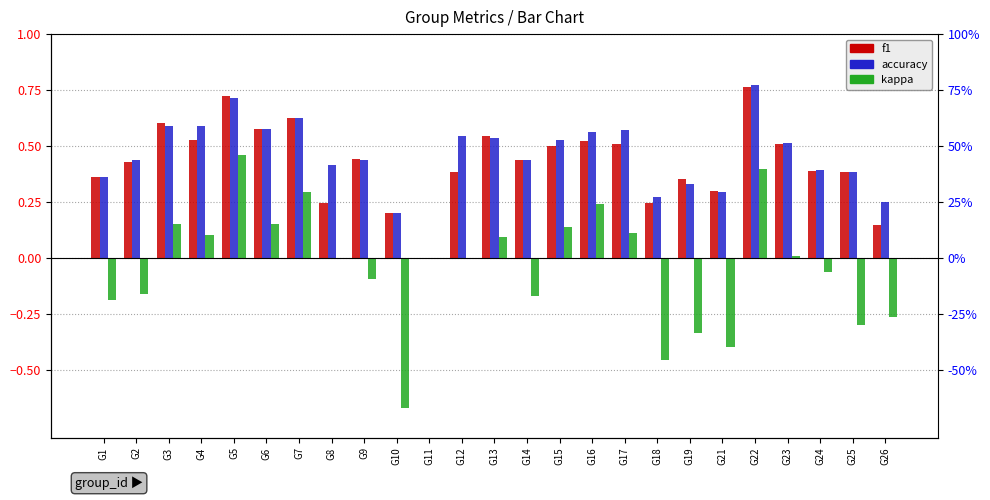

Reading right to left, transcribe all the data shown in this chart.

f1: G26=0.1	G25=0.4	G24=0.4	G23=0.5	G22=0.8	G21=0.3	G19=0.4	G18=0.2	G17=0.5	G16=0.5	G15=0.5	G14=0.4	G13=0.5	G12=0.4	G11=0.0	G10=0.2	G9=0.4	G8=0.2	G7=0.6	G6=0.6	G5=0.7	G4=0.5	G3=0.6	G2=0.4	G1=0.4
accuracy: G26=0.2	G25=0.4	G24=0.4	G23=0.5	G22=0.8	G21=0.3	G19=0.3	G18=0.3	G17=0.6	G16=0.6	G15=0.5	G14=0.4	G13=0.5	G12=0.5	G11=0.0	G10=0.2	G9=0.4	G8=0.4	G7=0.6	G6=0.6	G5=0.7	G4=0.6	G3=0.6	G2=0.4	G1=0.4
kappa: G26=-0.3	G25=-0.3	G24=-0.1	G23=0.0	G22=0.4	G21=-0.4	G19=-0.3	G18=-0.5	G17=0.1	G16=0.2	G15=0.1	G14=-0.2	G13=0.1	G12=0.0	G11=0.0	G10=-0.7	G9=-0.1	G8=0.0	G7=0.3	G6=0.2	G5=0.5	G4=0.1	G3=0.2	G2=-0.2	G1=-0.2